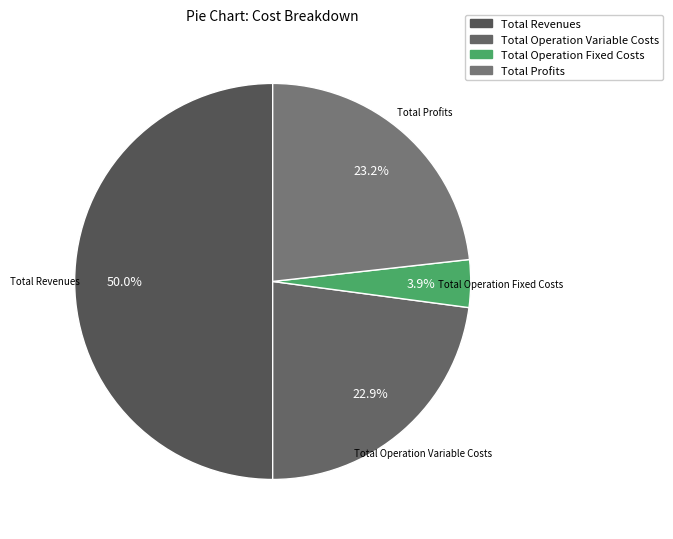

Count the number of slices in the pie.

4